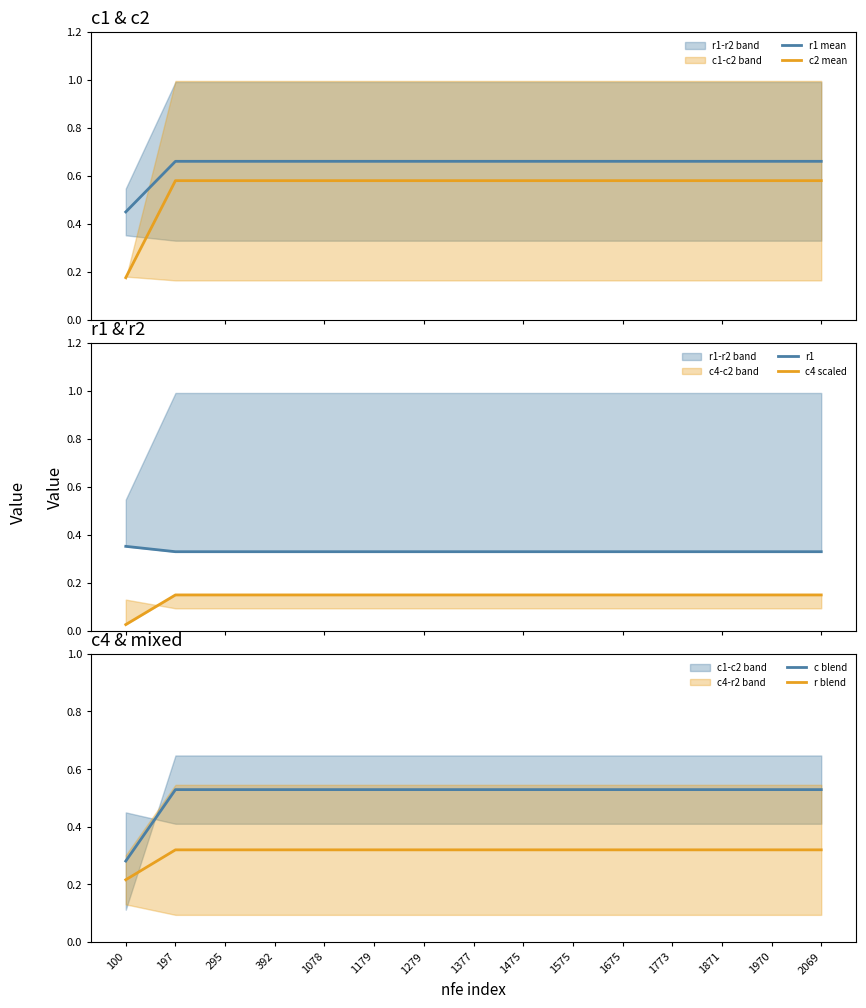

What is the sum of the c2 mean values at 1078 and 1377?

1.2